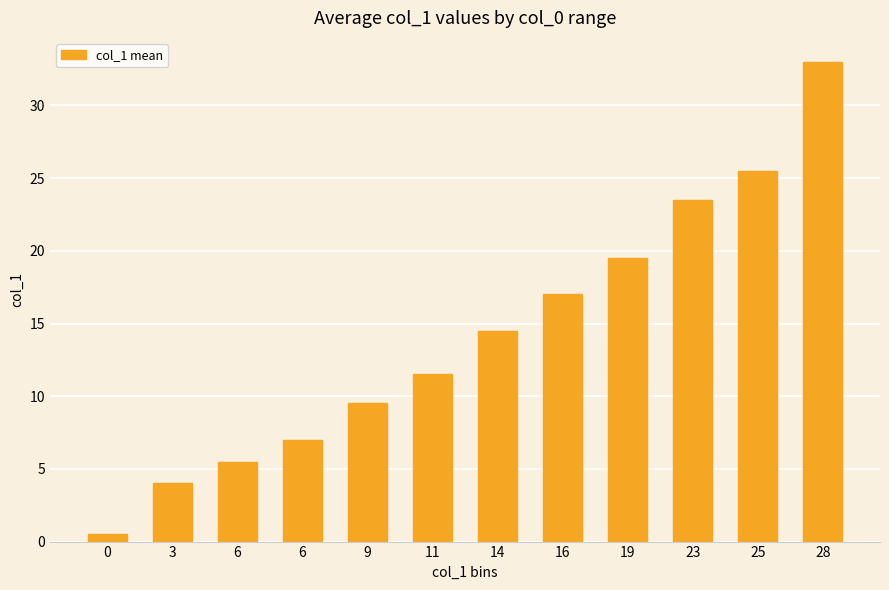

How many bars are there in total?

12